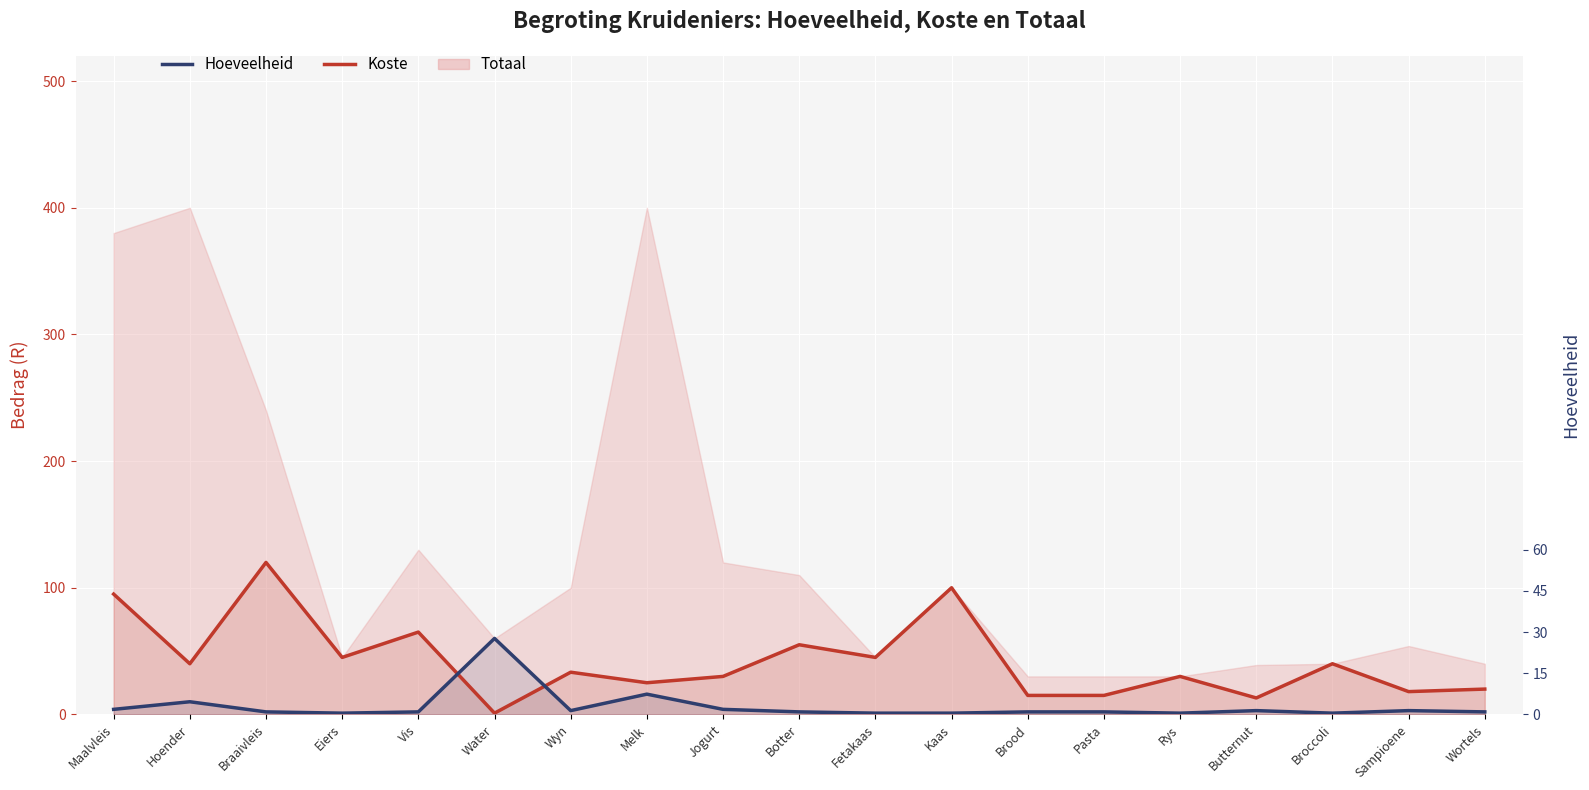

At which label is Hoeveelheid closest to 30?

Melk